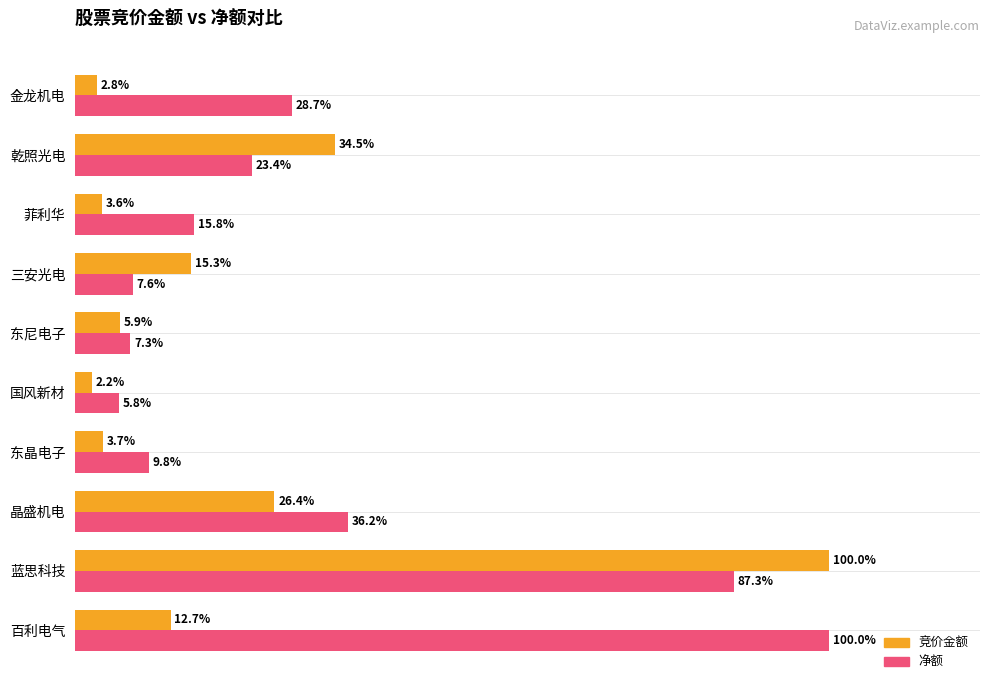

At which label is 竞价金额 closest to 51?

乾照光电